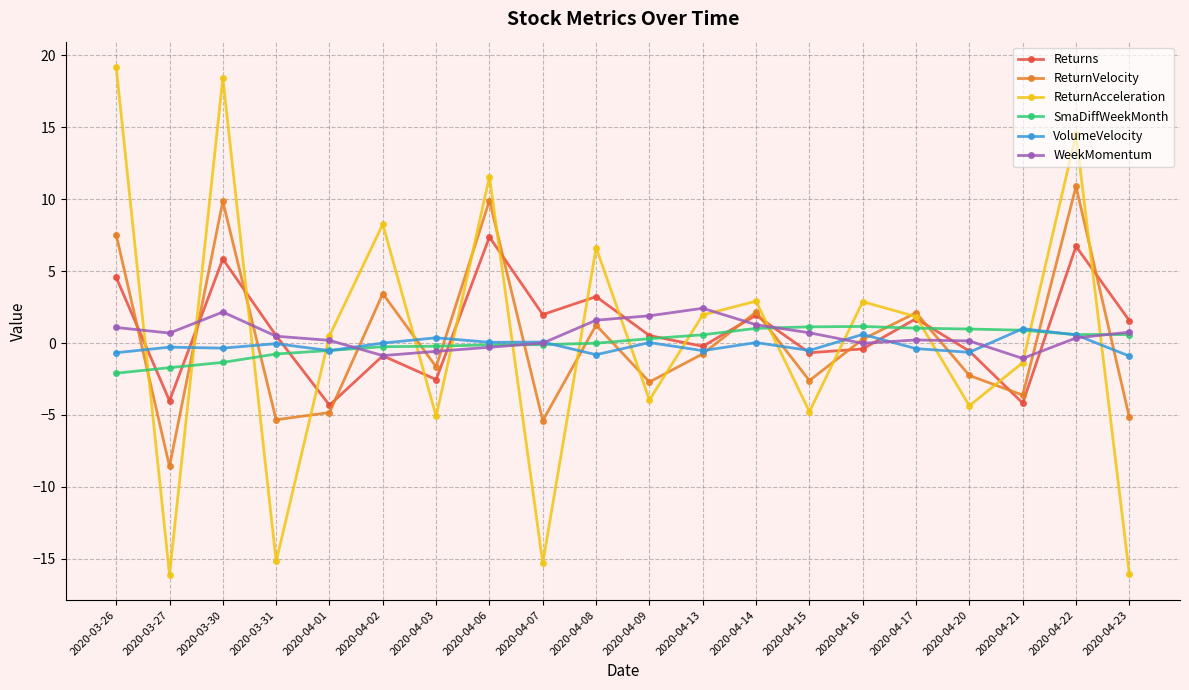

True or false: VolumeVelocity has a value of 0.1 at 2020-04-06.

True